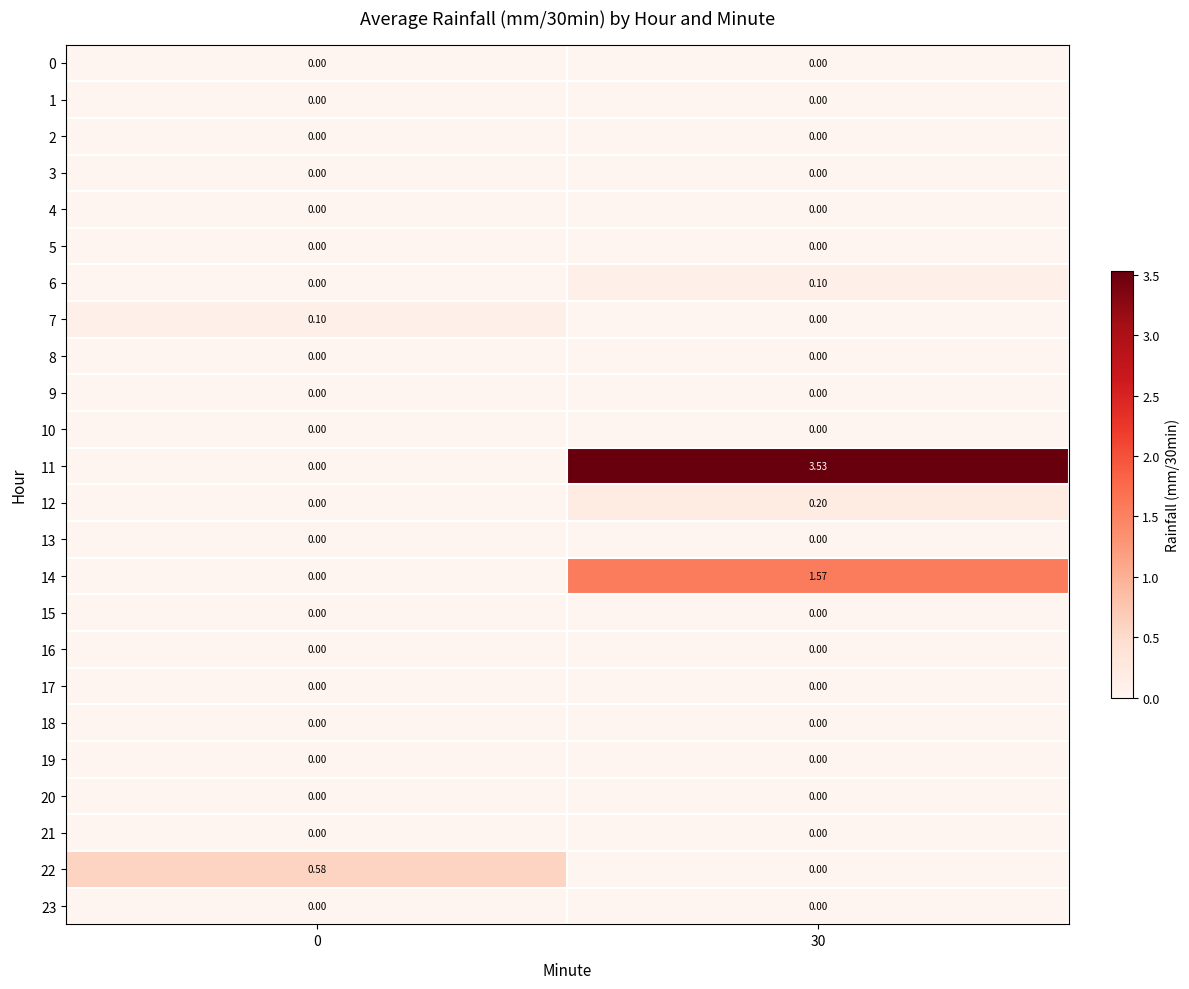

How many categories are shown in the chart?

2